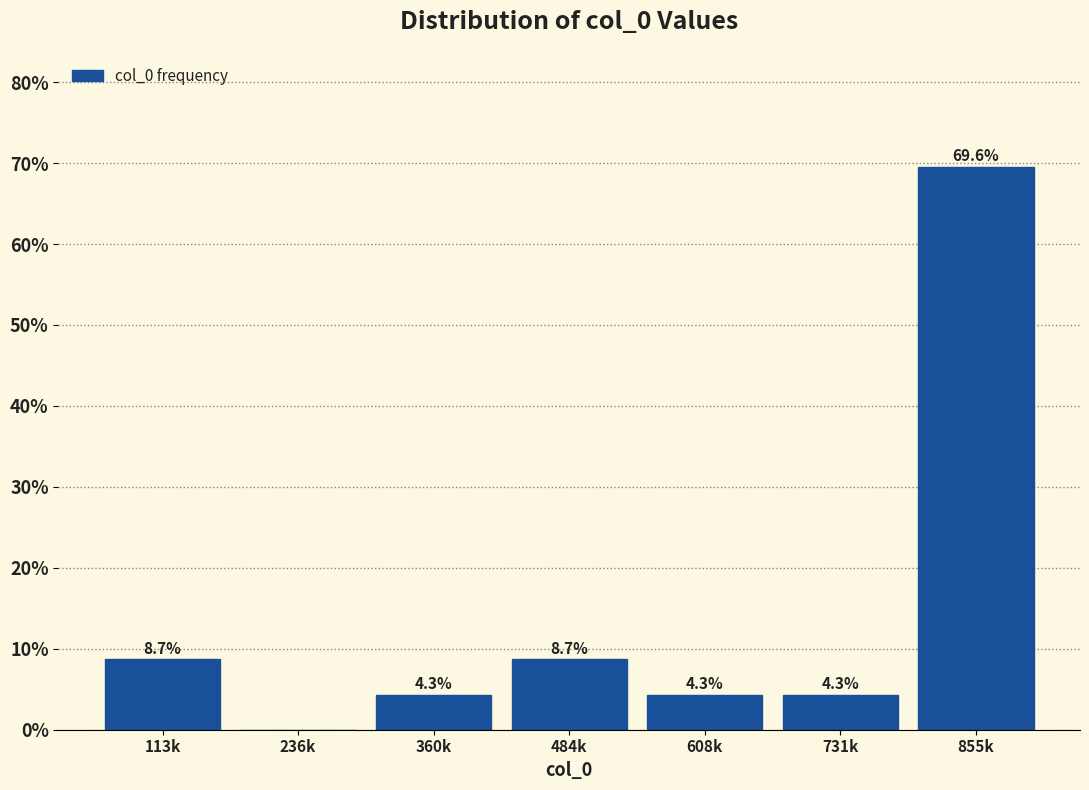

Reading right to left, list all the values displayed in this chart.

855k=69.6	731k=4.3	608k=4.3	484k=8.7	360k=4.3	236k=0.0	113k=8.7